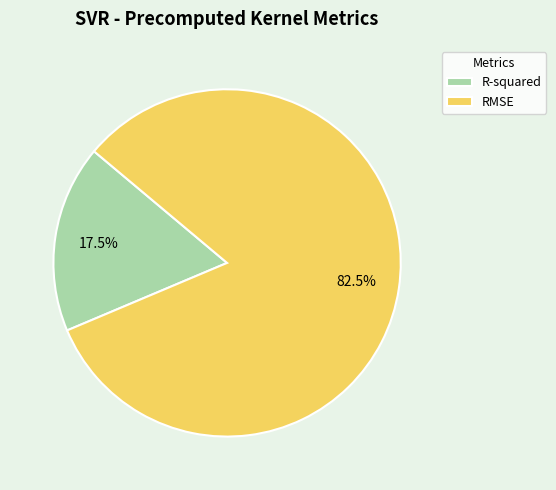

Is R-squared the majority of the pie?

No